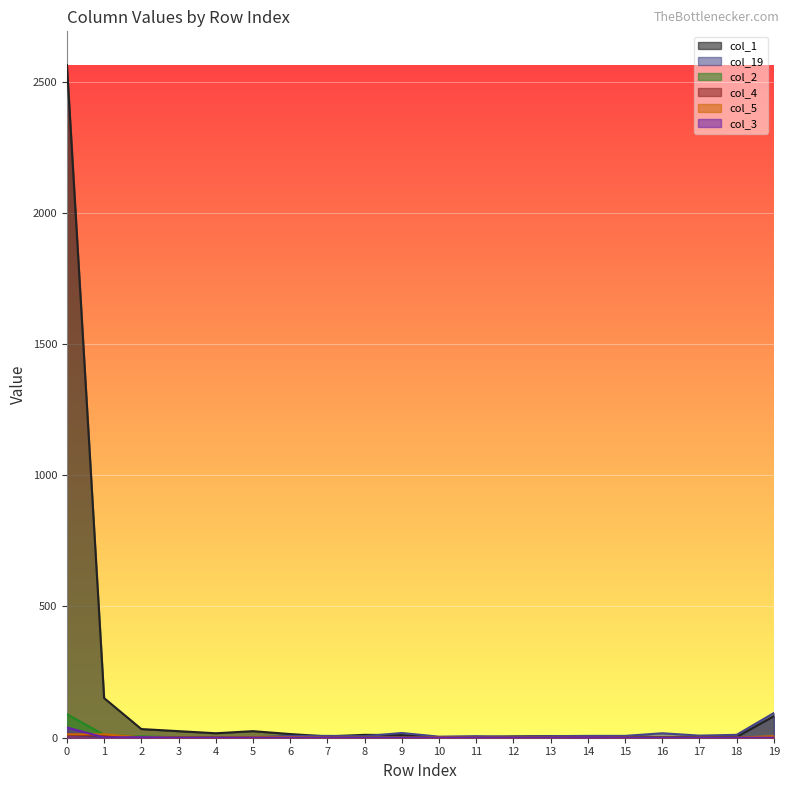

In col_3, how many points are higher than both neighbors (excluding endpoints)?

2